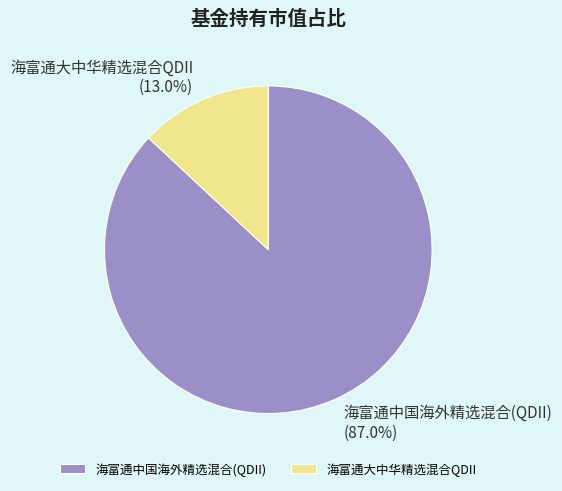

What percentage is the 海富通大中华精选混合QDII slice, to the nearest percent?

13%